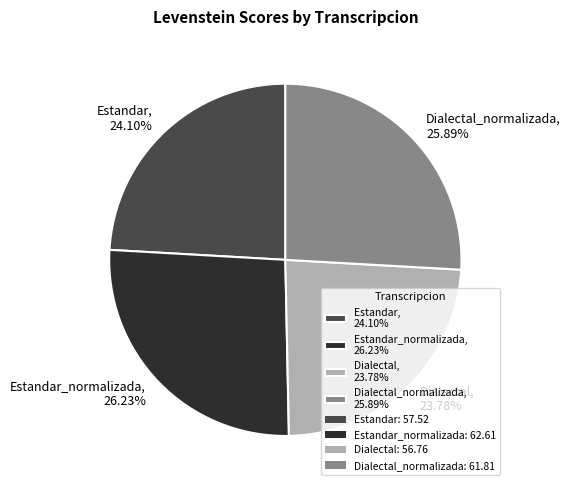

Does any single category account for the majority?

No